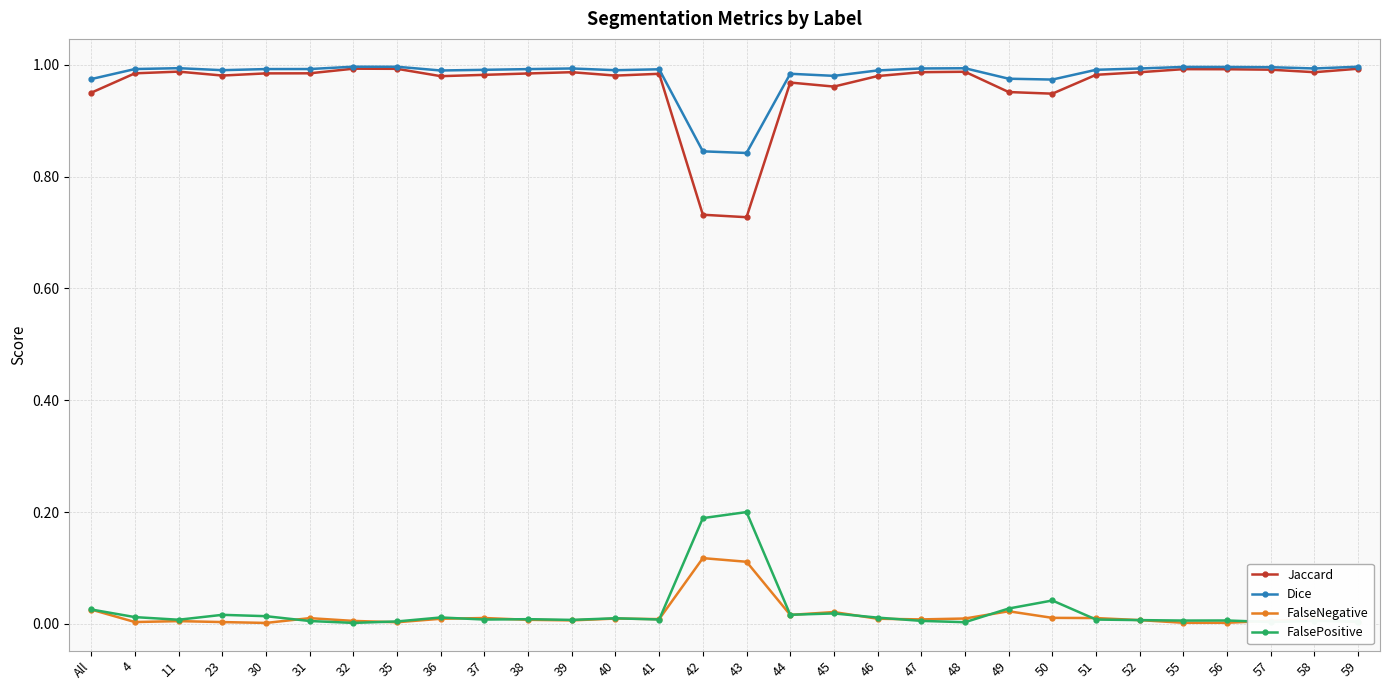

True or false: FalseNegative has more than 1 interior local peaks.

True